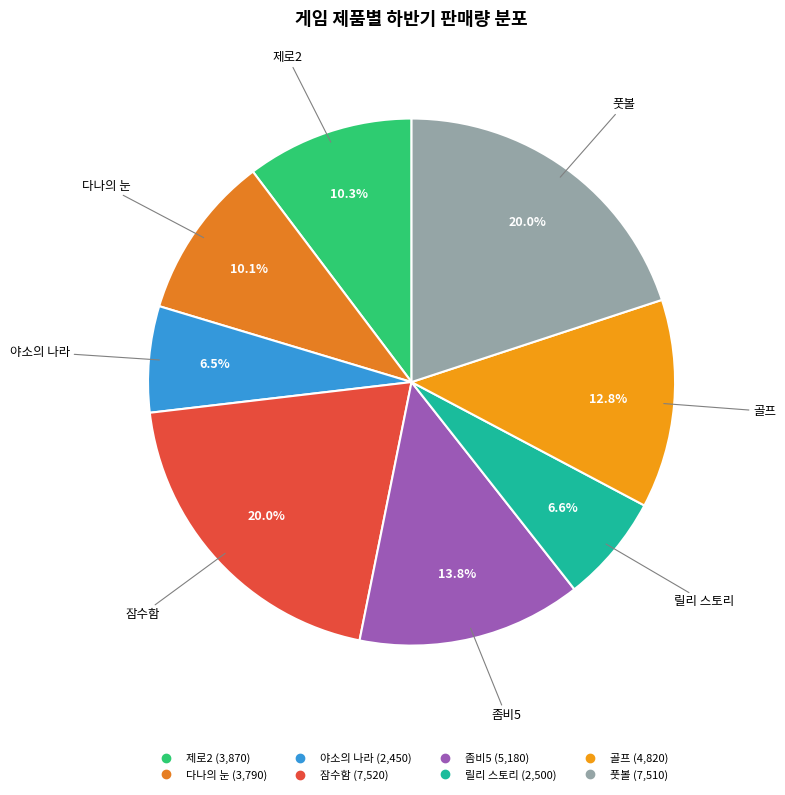

How many slices are in this pie chart?

8